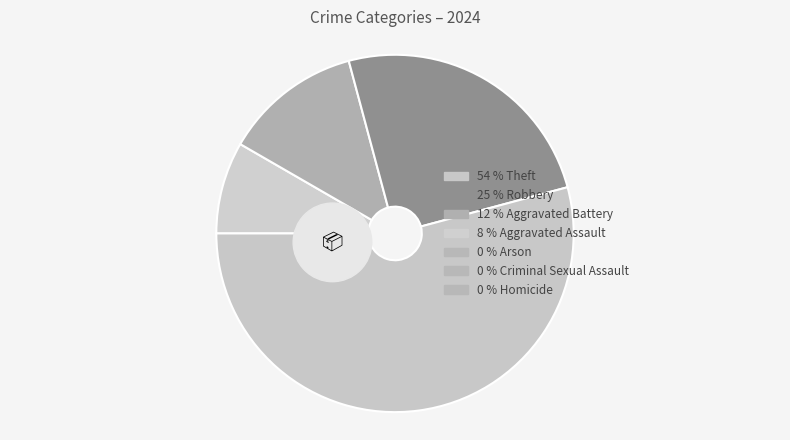

What is the ratio of the value at Robbery to the value at Theft?

0.5